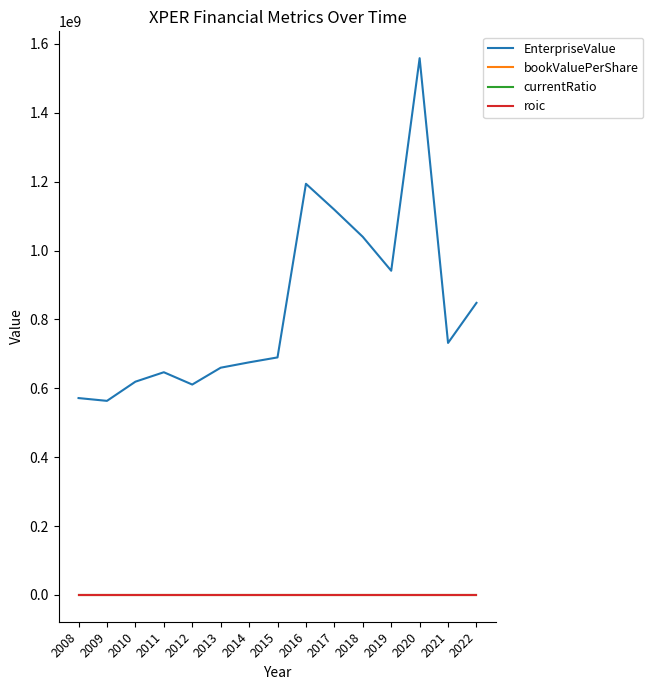

True or false: currentRatio and roic cross at least once.

False